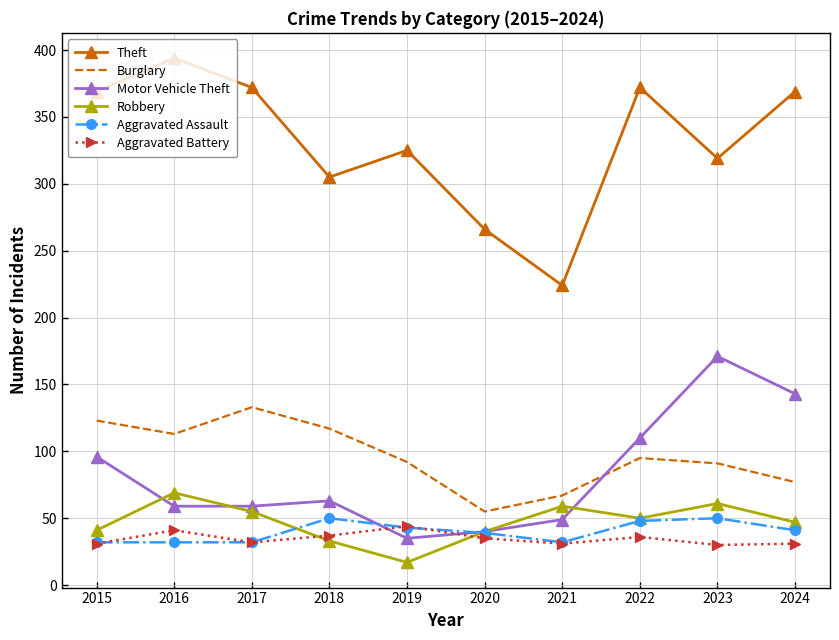

Is the value of Theft at 2017 greater than the value of Burglary at 2023?

Yes